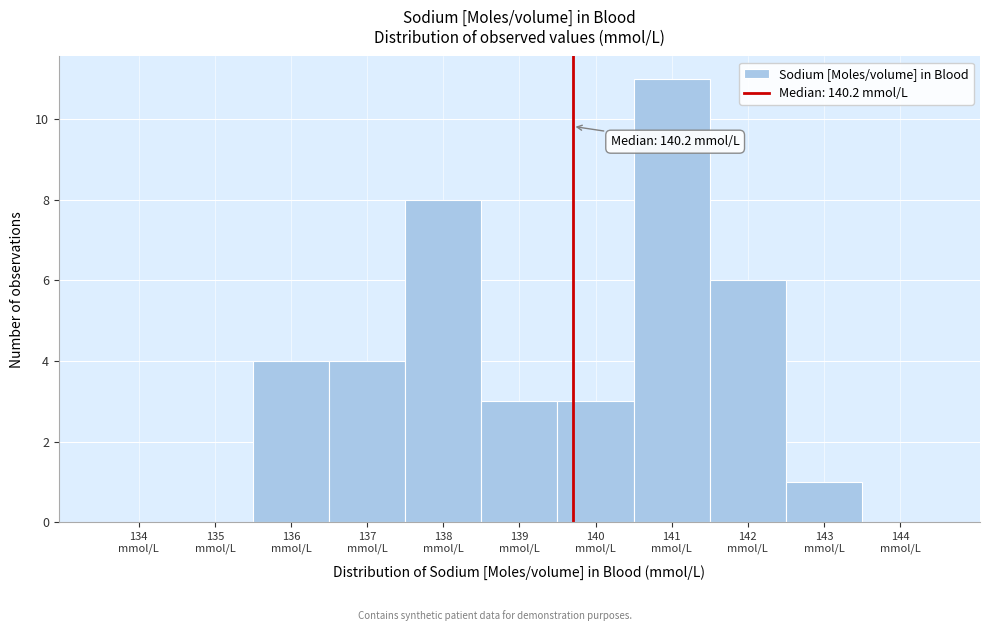

What is the maximum value shown in the chart?

11